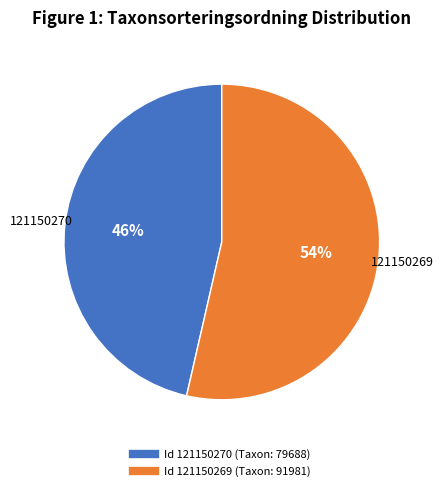

To the nearest percent, what is the average slice percentage?

50%